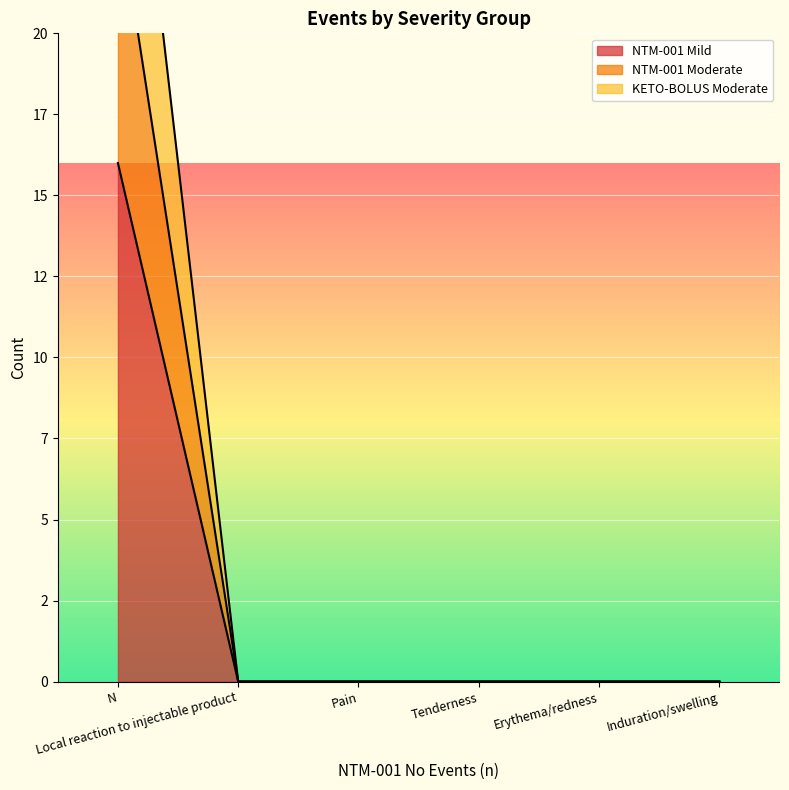

What is the difference between the maximum and second lowest values in the KETO-BOLUS Moderate series?

32